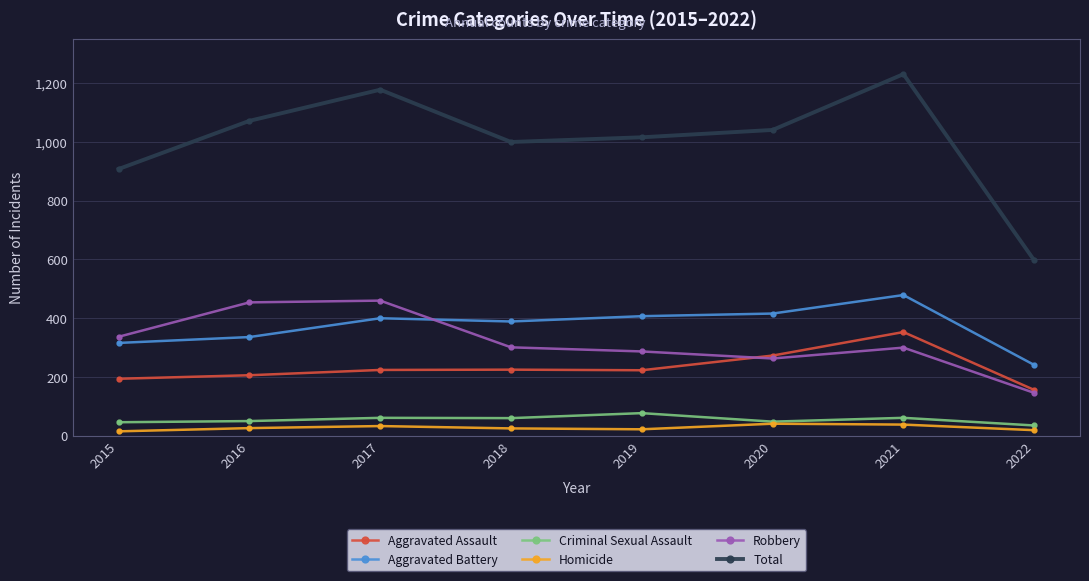

List the series in order of their peak value, lowest first.

Homicide, Criminal Sexual Assault, Aggravated Assault, Robbery, Aggravated Battery, Total